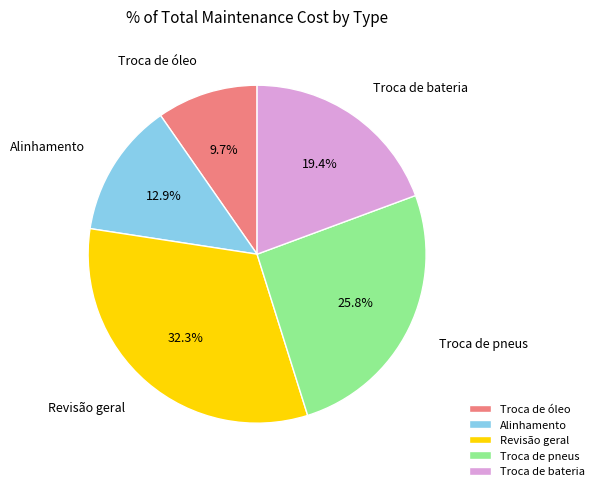

To the nearest percent, what is the combined percentage of Alinhamento and Troca de óleo?

23%